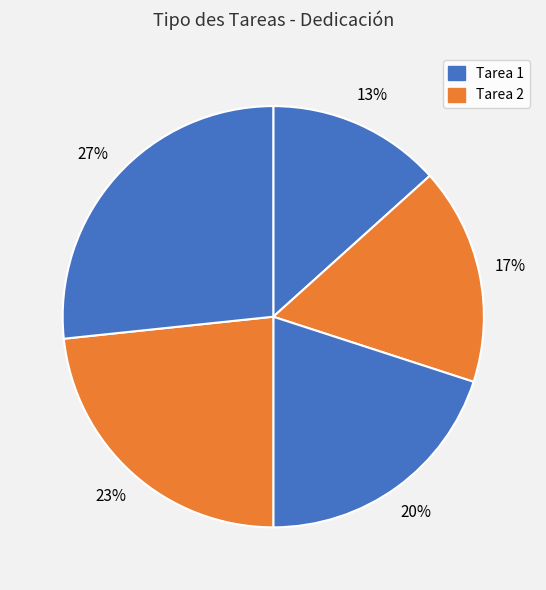

How many slices are in this pie chart?

5